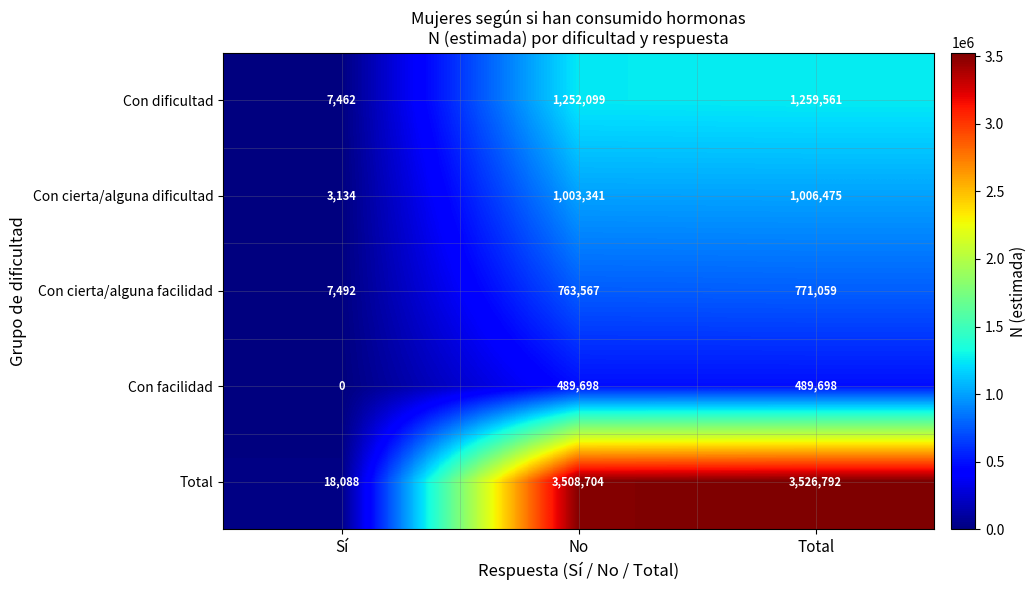

Is it true that Con dificultad equals 1259561 at Total?

True